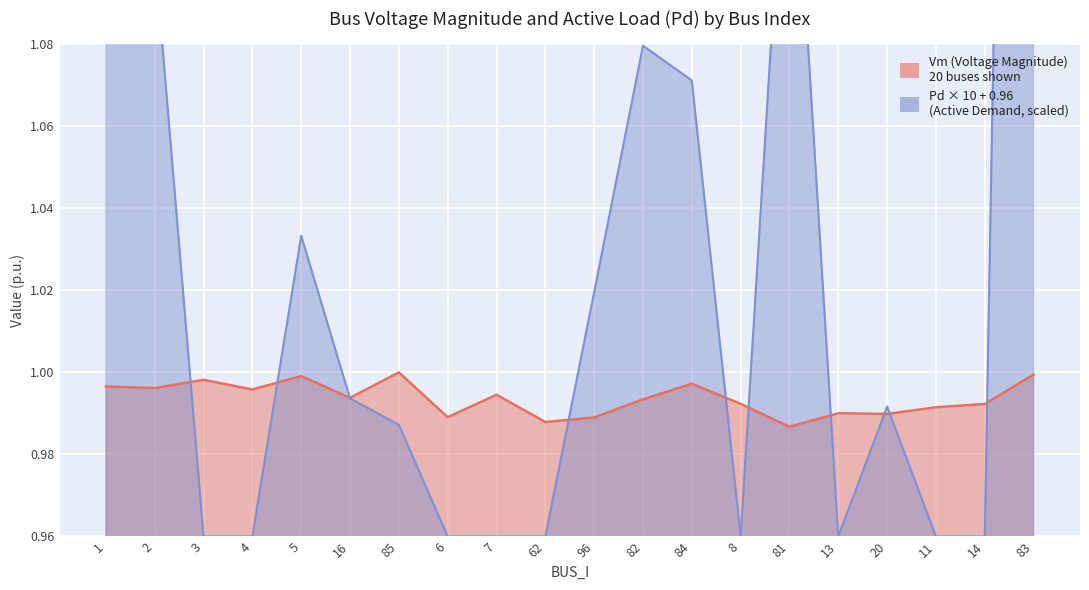

Which series ends up on top after the final intersection of Vm and Pd?

Pd